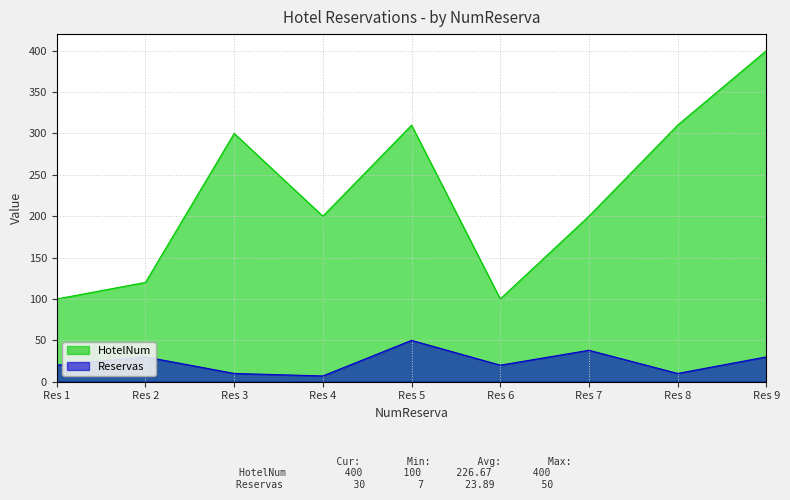

At which category does HotelNum reach its first local peak?

Res 3